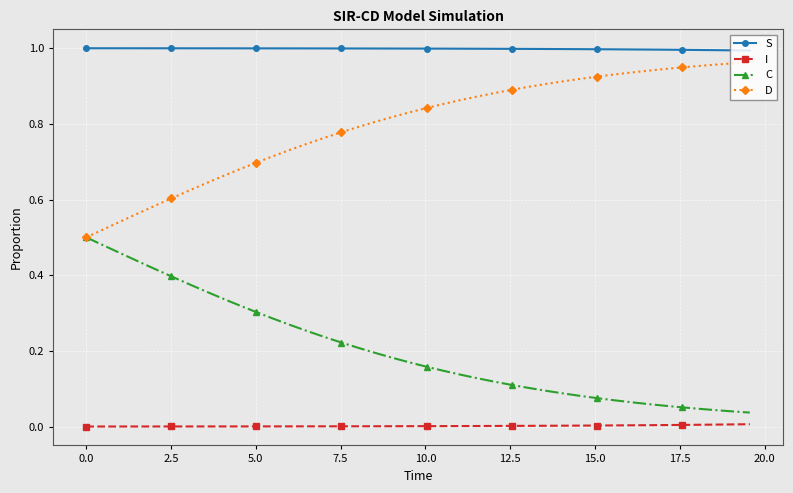

Rank the series by their average value, from lowest to highest.

I, C, D, S